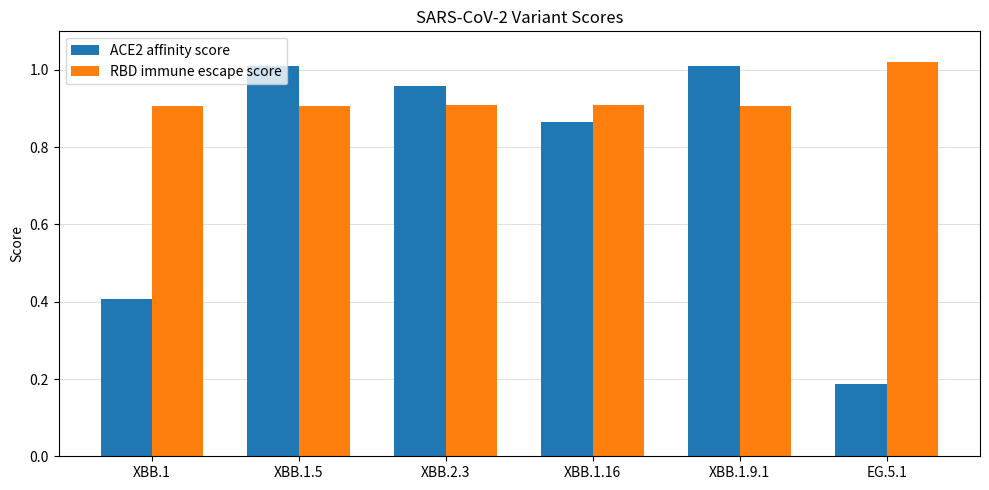

Between XBB.1.16 and EG.5.1, which series saw the biggest shift?

ACE2 affinity score